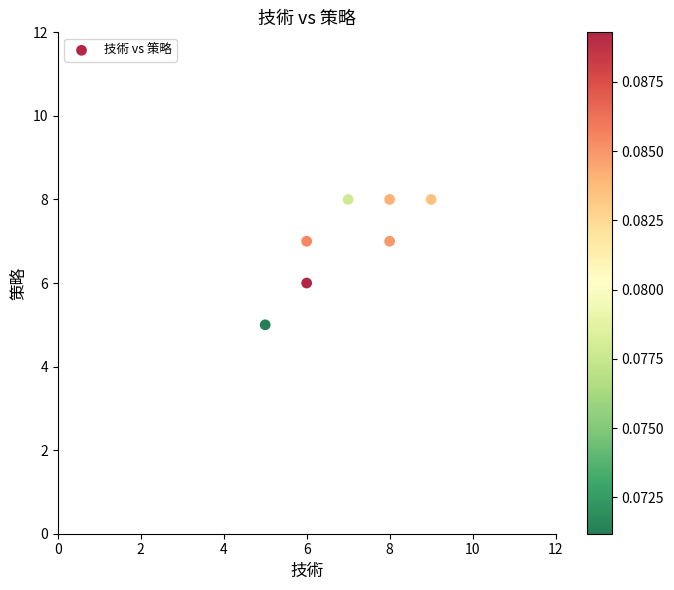

What is the average X value?

7